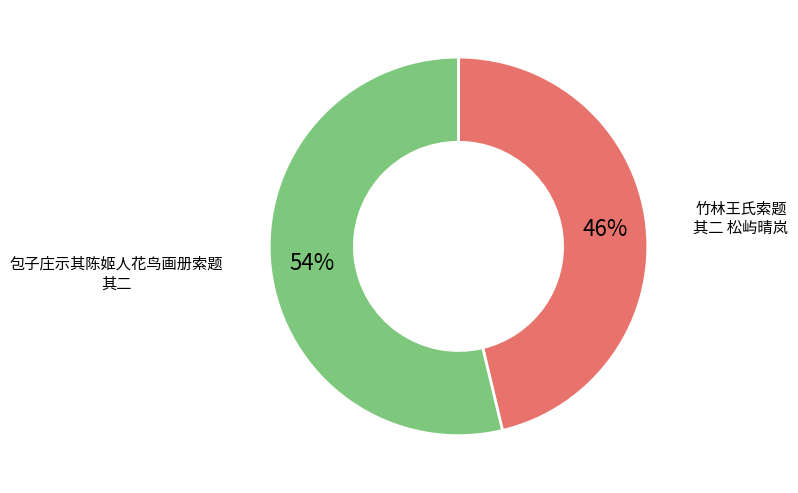

Which slice is the smallest?

竹林王氏索题 其二 松屿晴岚